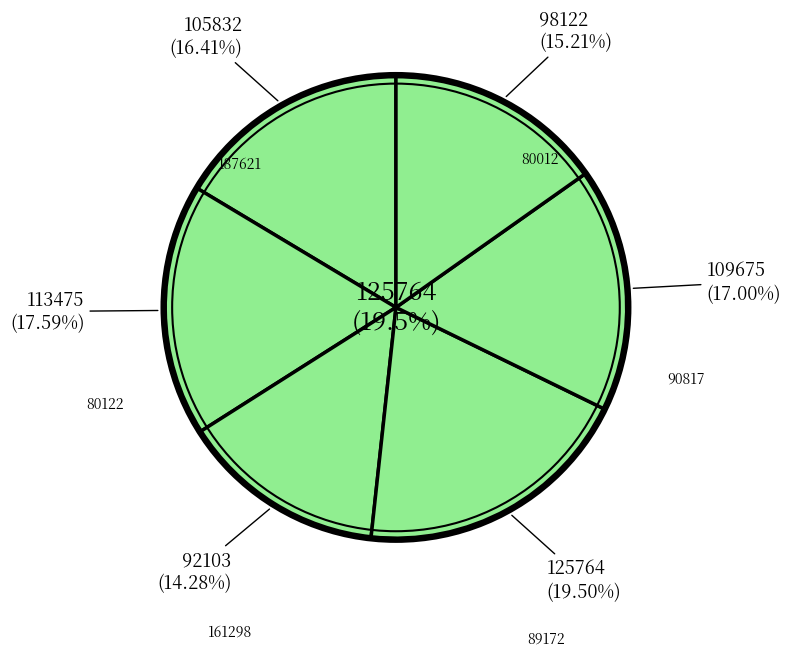

Is 89172 the majority of the pie?

No